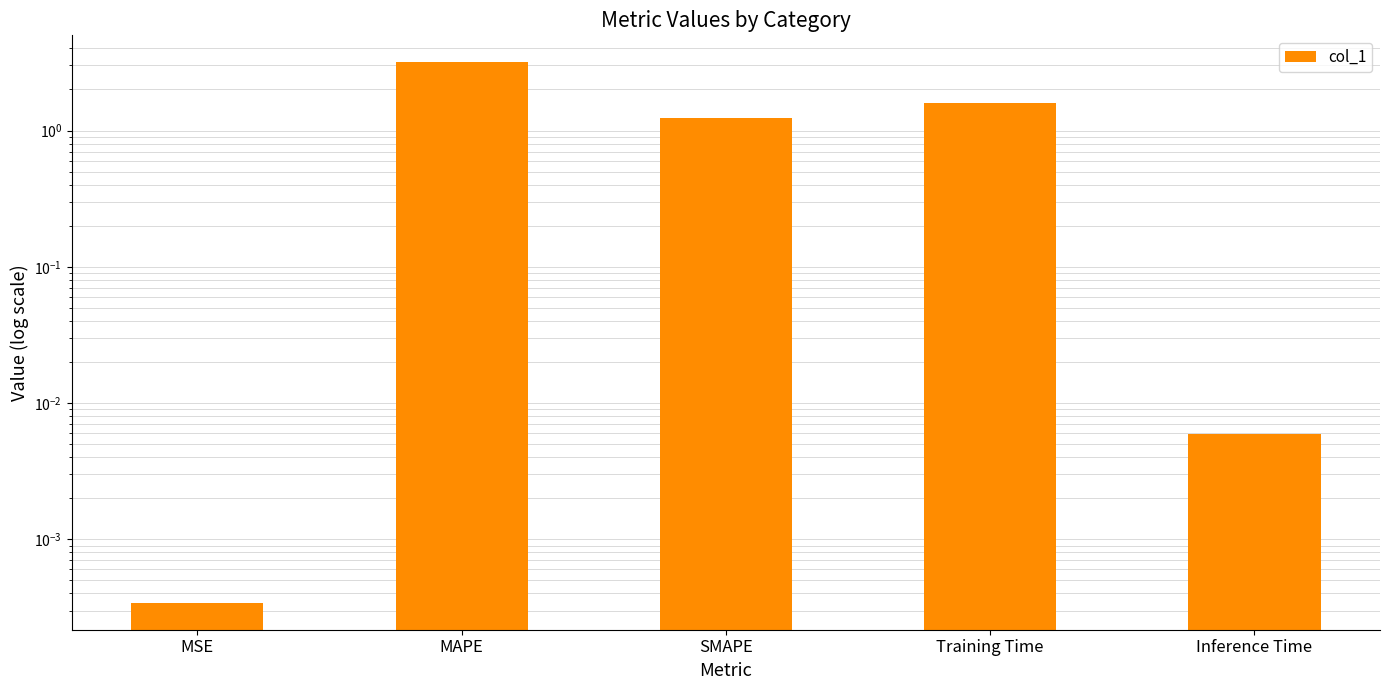

Is it true that the value at Inference Time is 0.0?

False